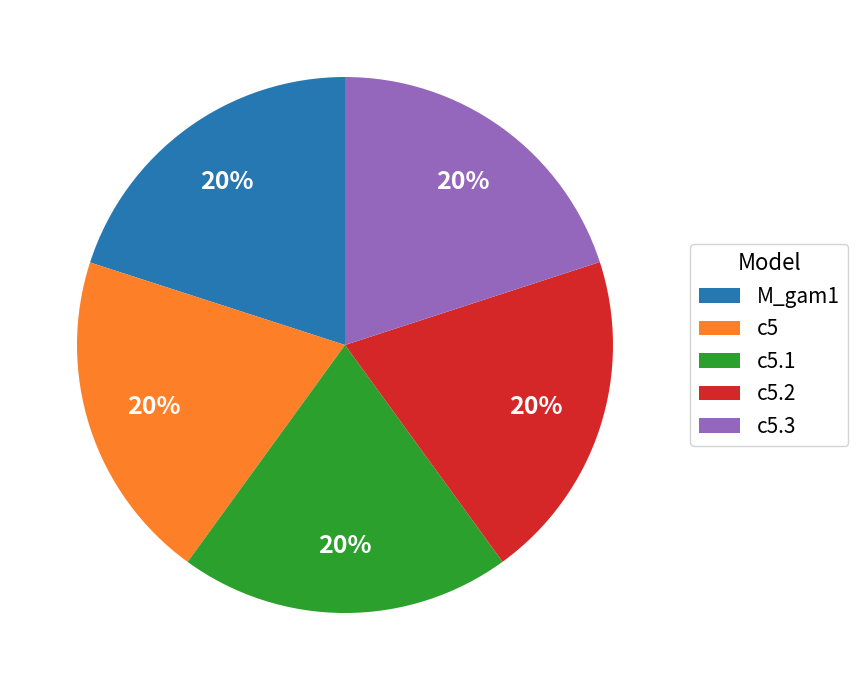

Does c5.2 account for over 50% of the chart?

No